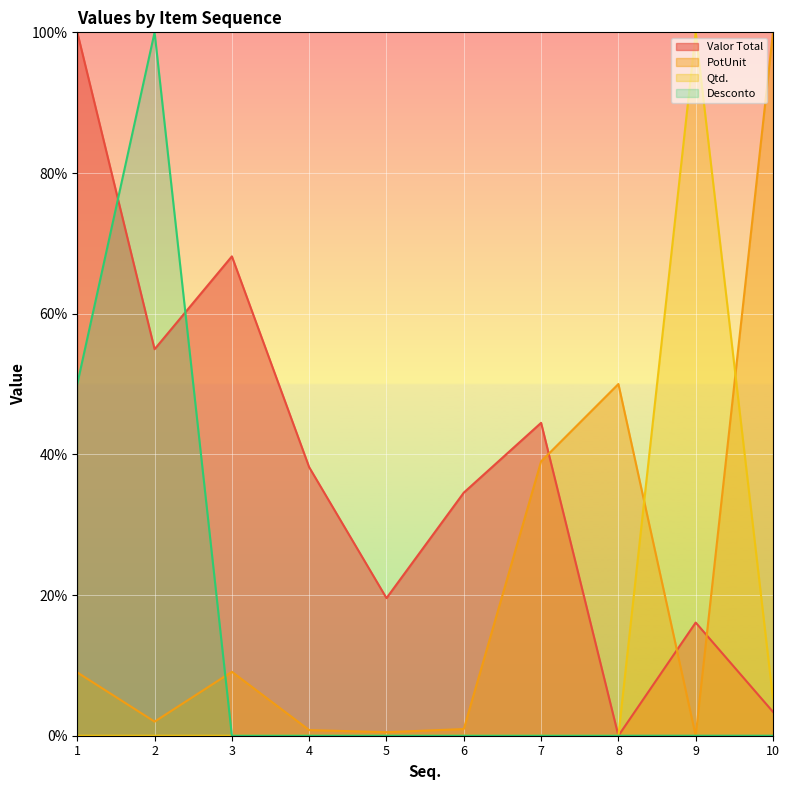

Between which two adjacent categories do PotUnit and Valor Total first intersect?

7 and 8